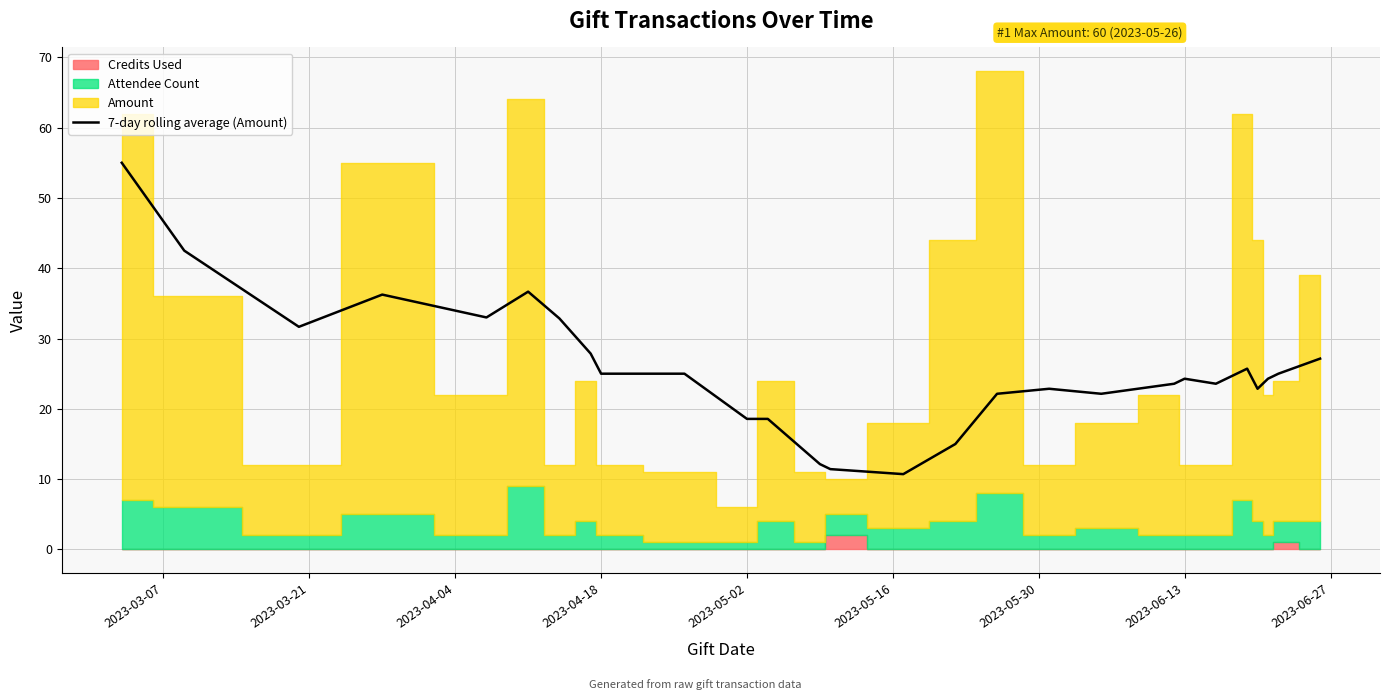

The value of 7-day rolling average (Amount) at 2023-05-02 is 18.6. True or false?

True